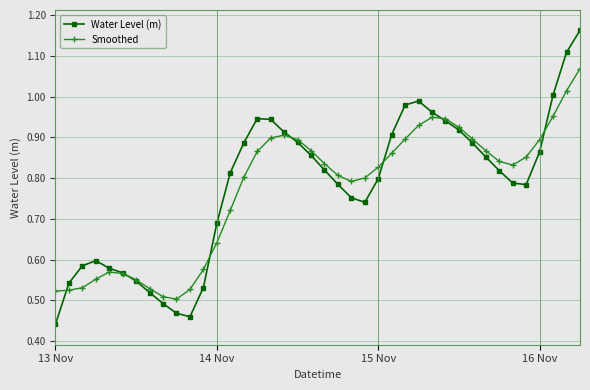

List the series in order of their peak value, lowest first.

Smoothed, Water Level (m)